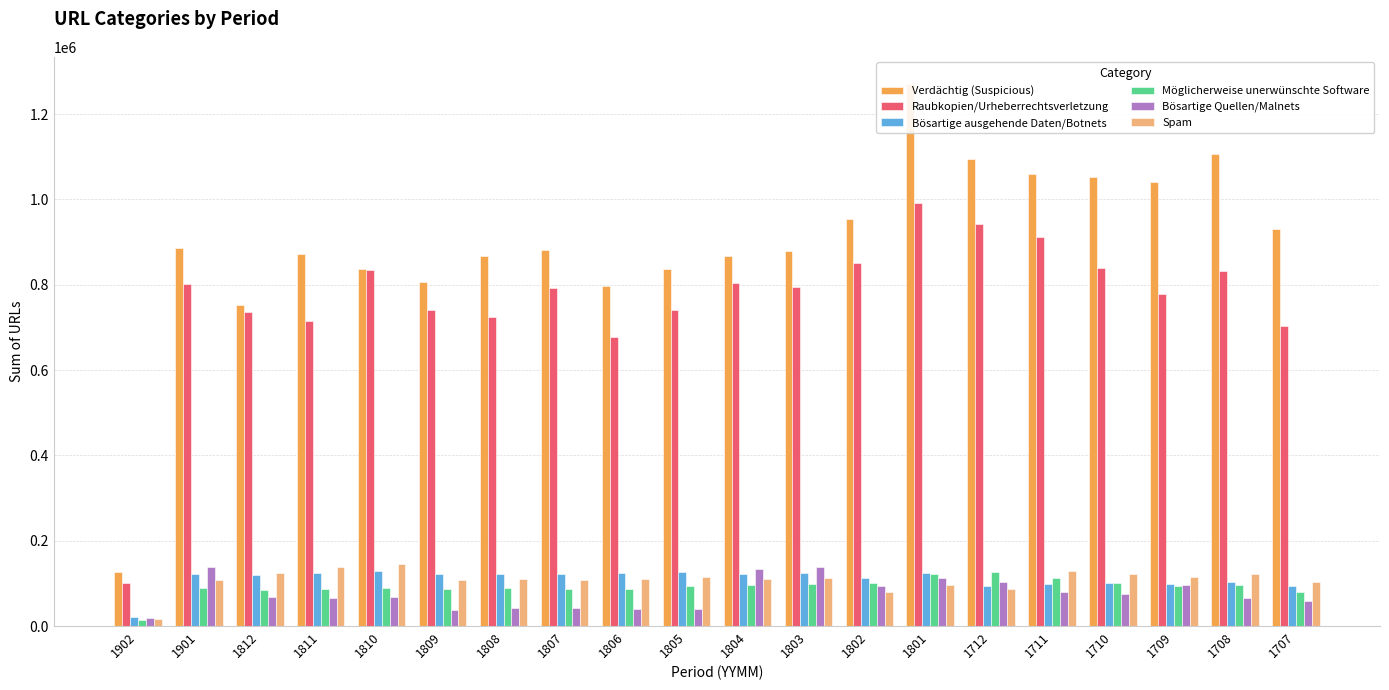

What is the minimum value for Verdächtig (Suspicious)?

127482